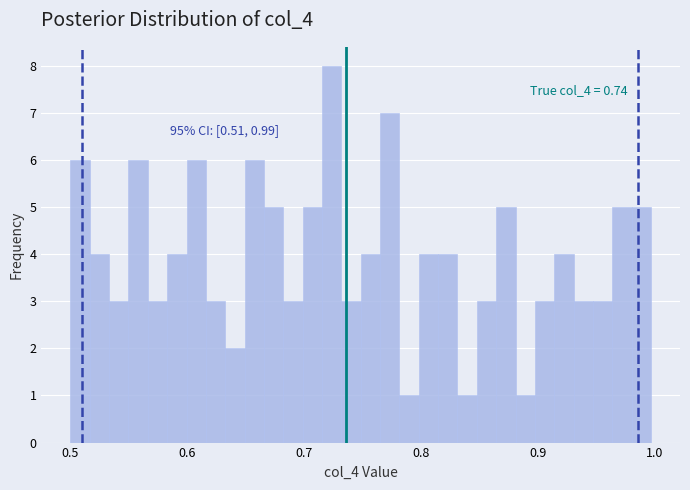

Read against the x-axis, roughly where is the centre of the tallest bar?

0.72